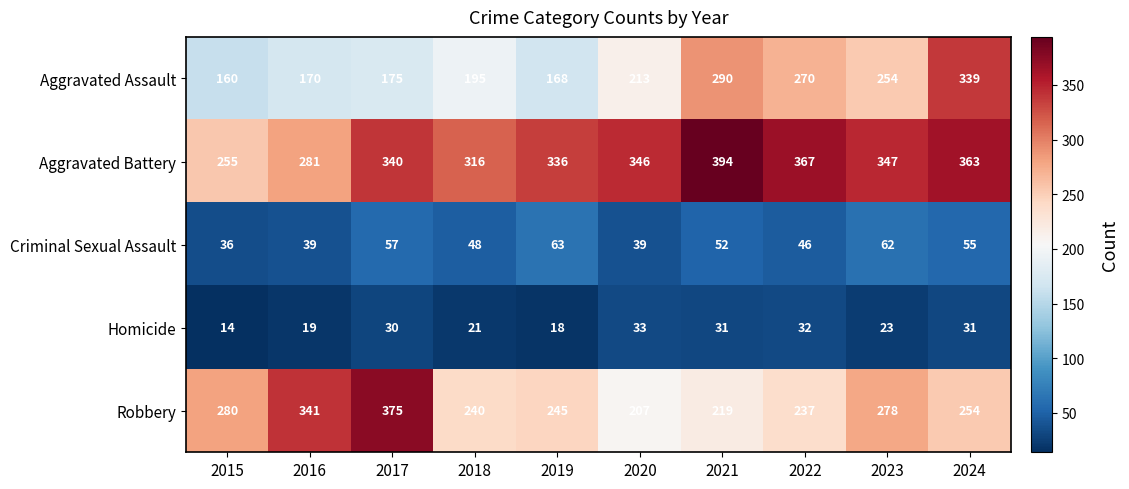

Is it true that Criminal Sexual Assault equals 55 at 2016?

False